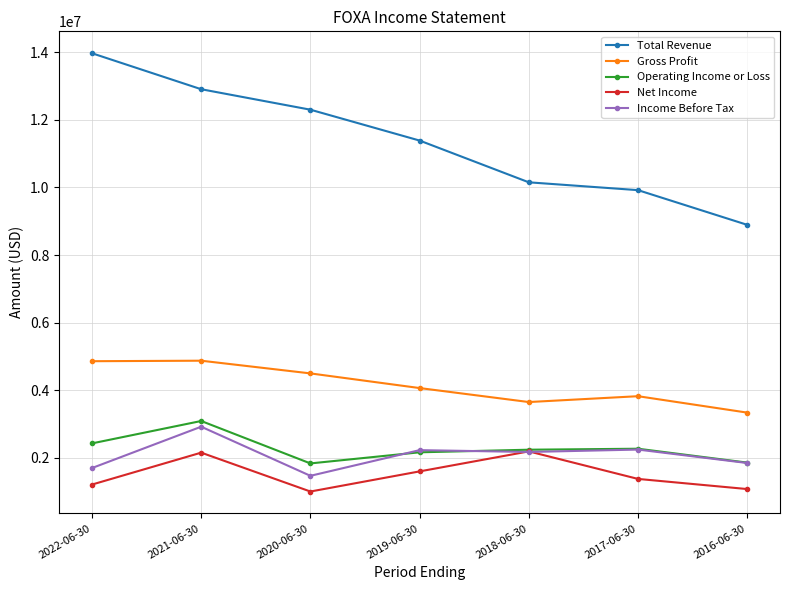

Where is the first local maximum for Income Before Tax?

2021-06-30